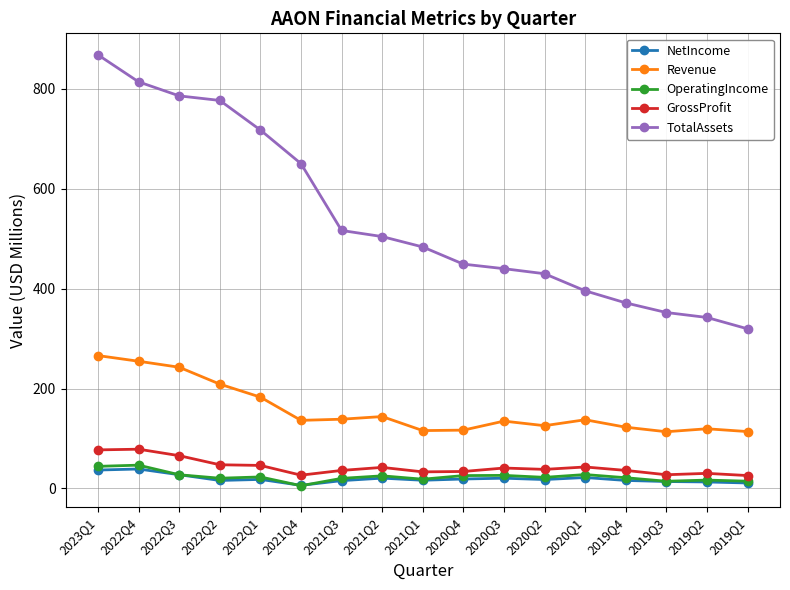

True or false: Revenue and GrossProfit intersect in this chart.

False